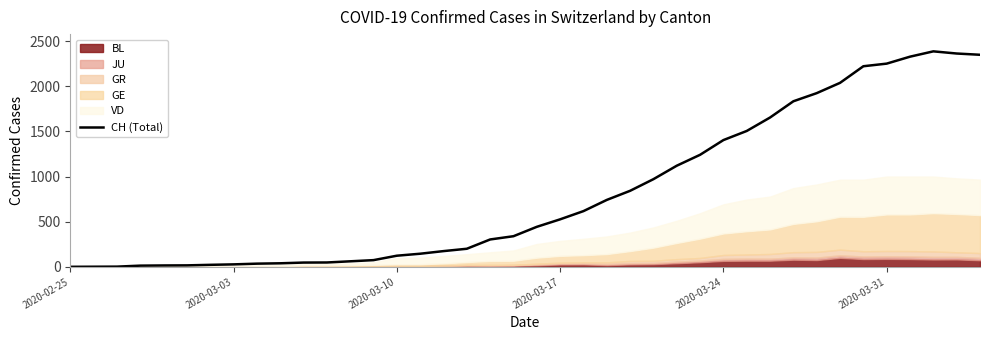

What is the highest value of the CH (Total) series?

2387